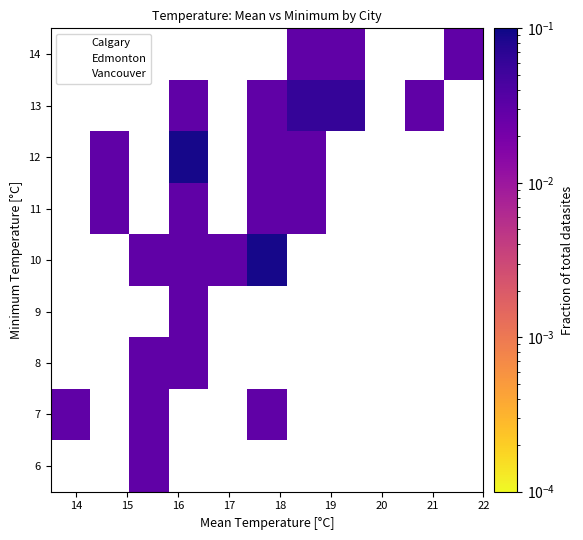

Which series reaches the minimum Y coordinate?

Calgary